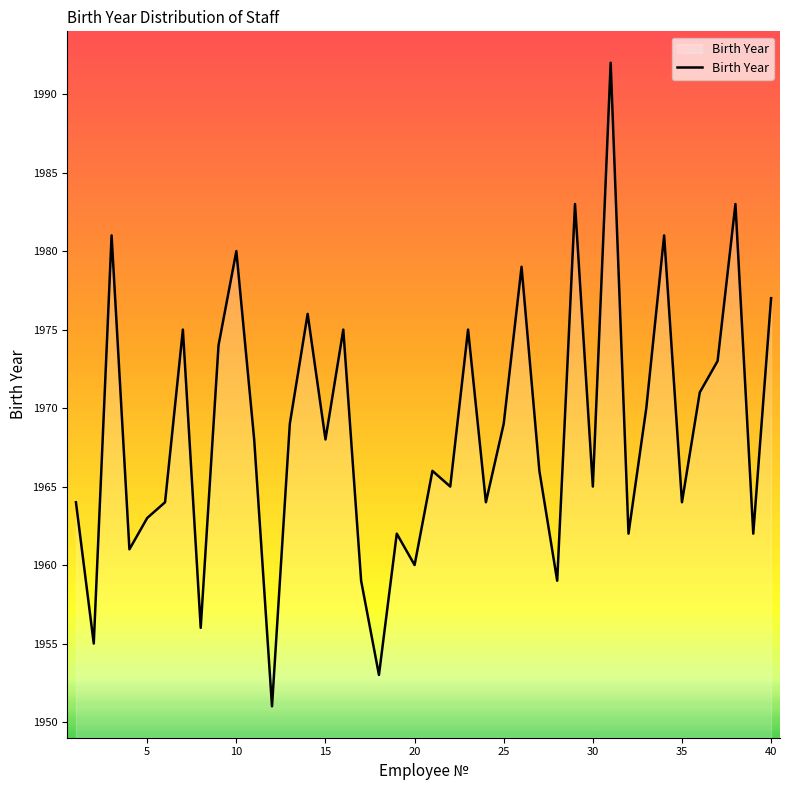

What is the difference between the maximum and minimum values?

41